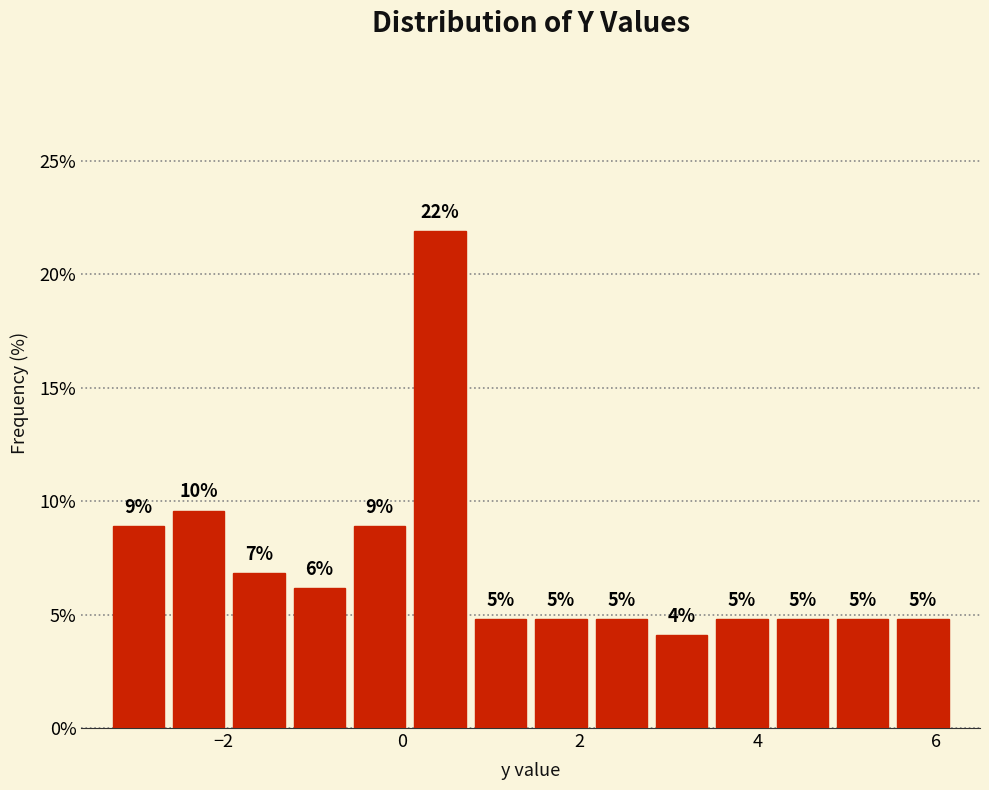

Around what value on the x-axis is the tallest bar? Give the approximate position of its centre, as read against the axis.

0.4